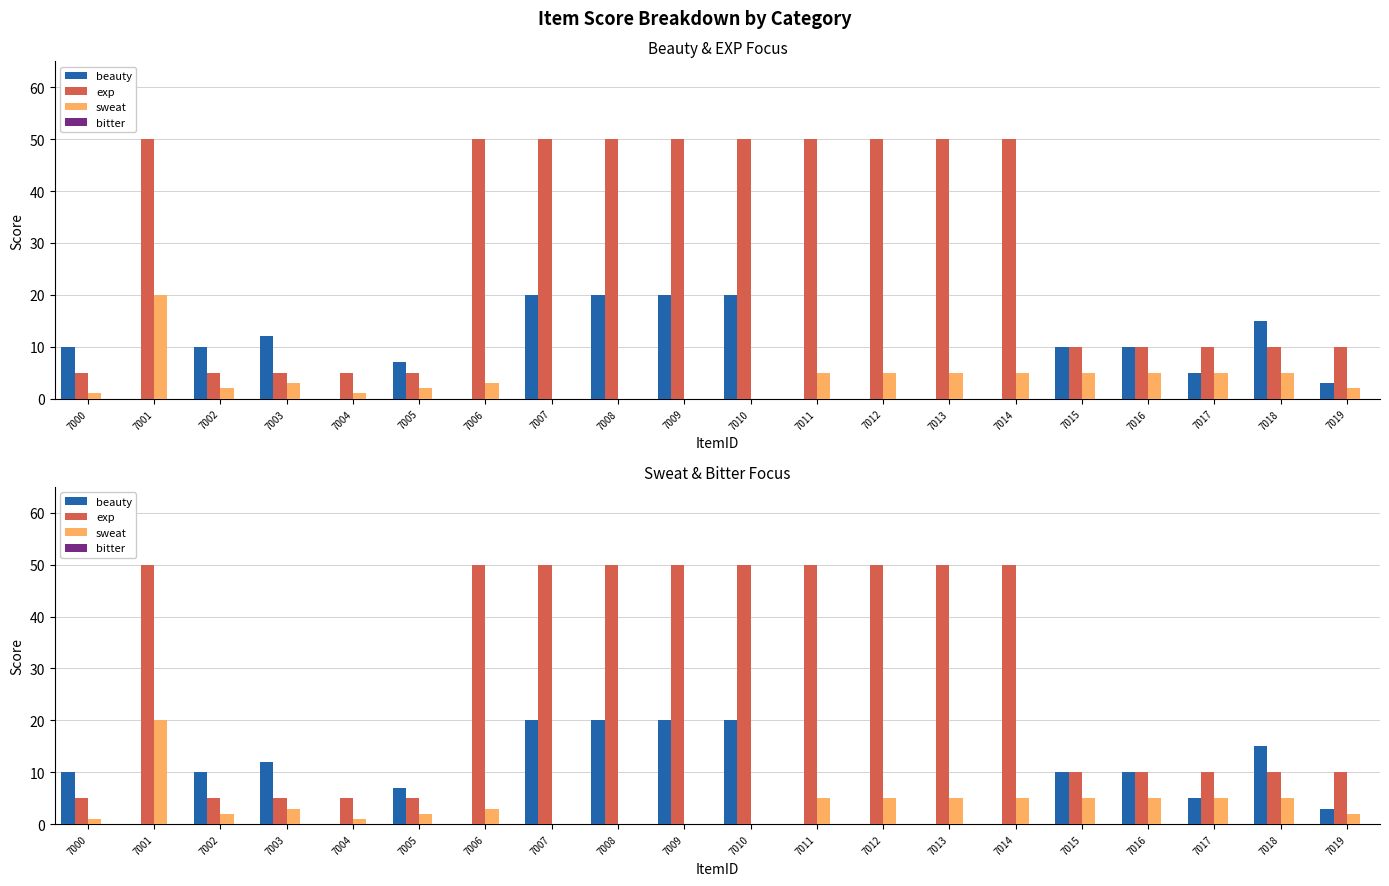

What is the average value of the sweat series?

4